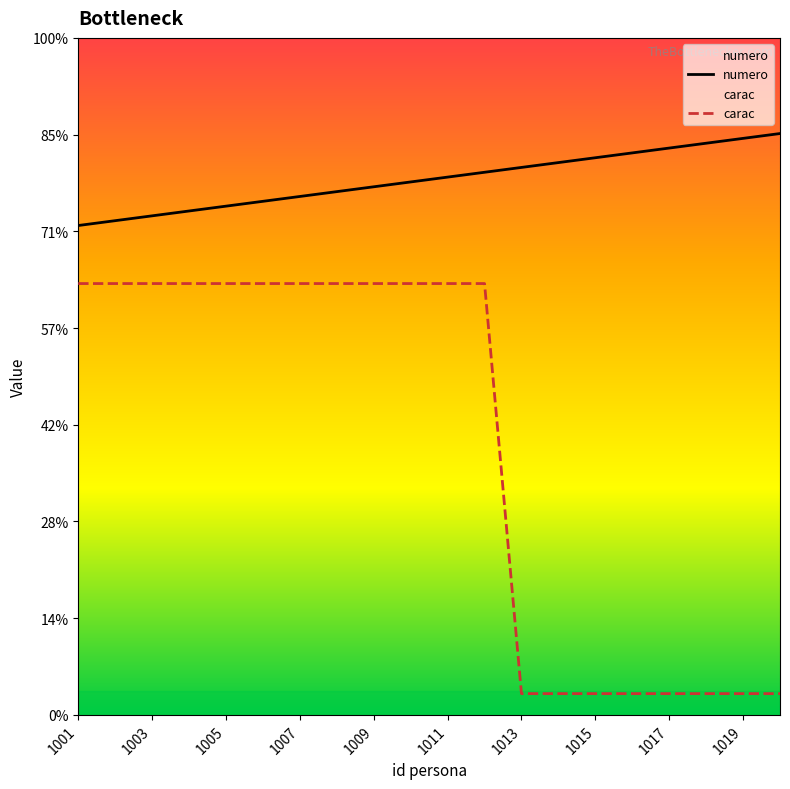

Does the chart display data point markers on the line(s)?

No